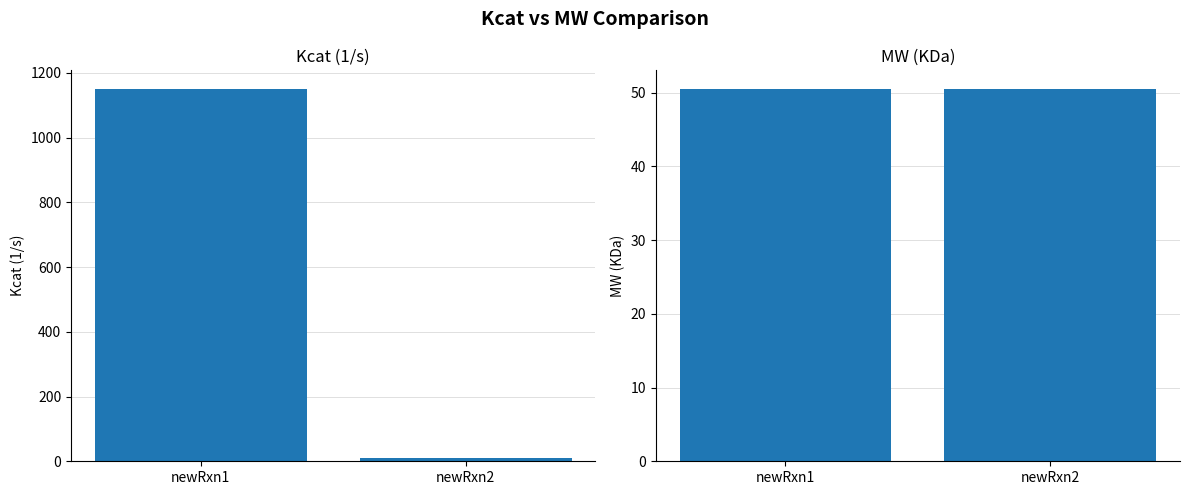

At which label does MW (KDa) reach its minimum?

newRxn1